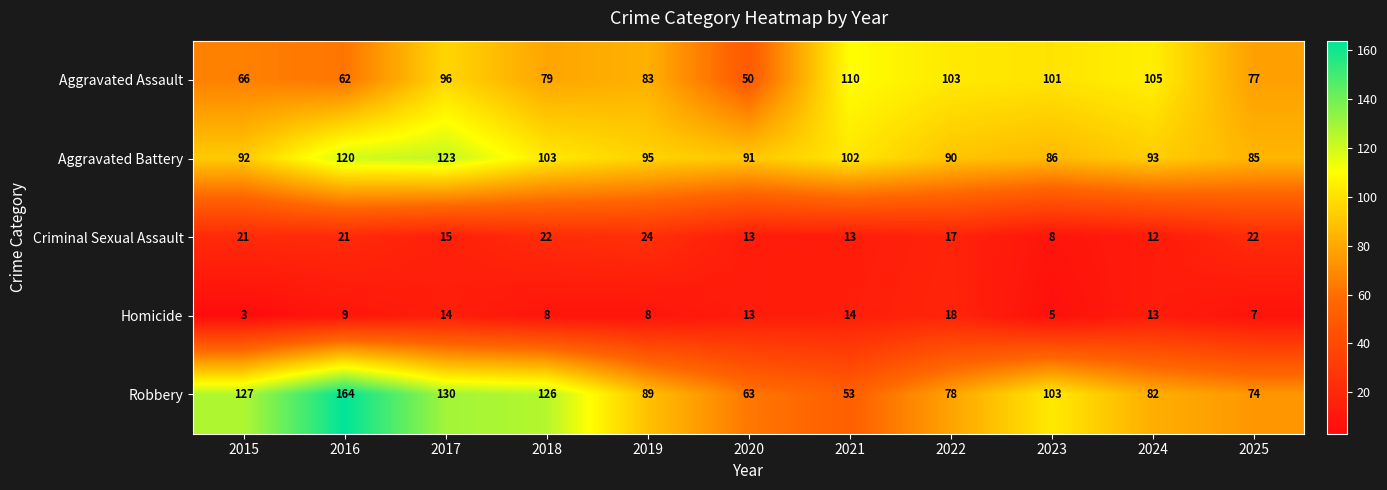

The value of Aggravated Assault at 2023 is 101. True or false?

True